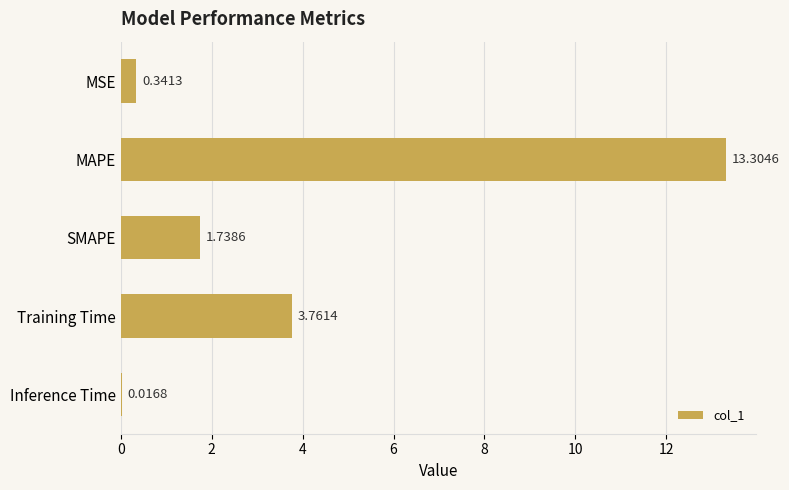

What is the sum of the values at MAPE and Inference Time?

13.3